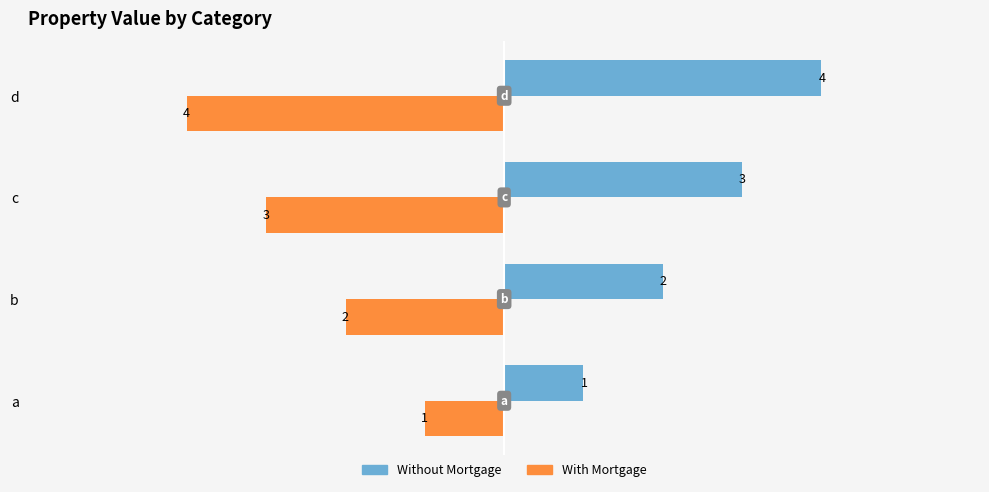

Is the value of Without Mortgage at d greater than the value of With Mortgage at a?

No